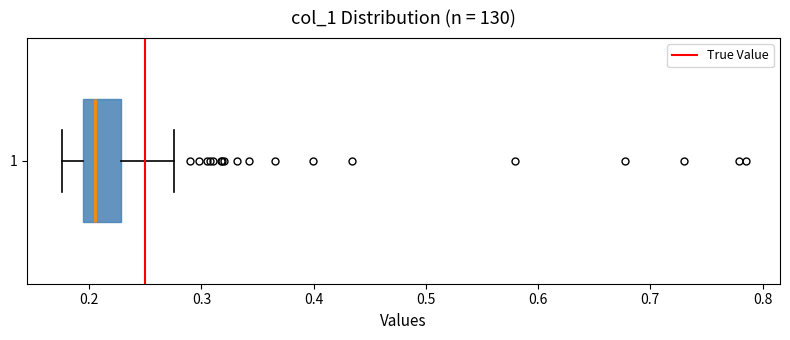

Where does the right whisker of the box at y = 1 end on the x-axis? The values are not printed on the chart, so give them approximately, as read against the axis.

0.28